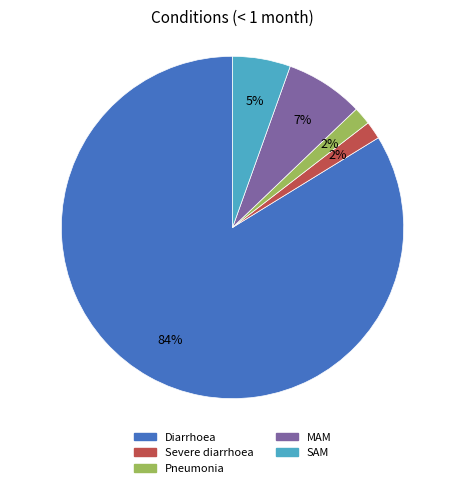

Which slice is the largest?

Diarrhoea